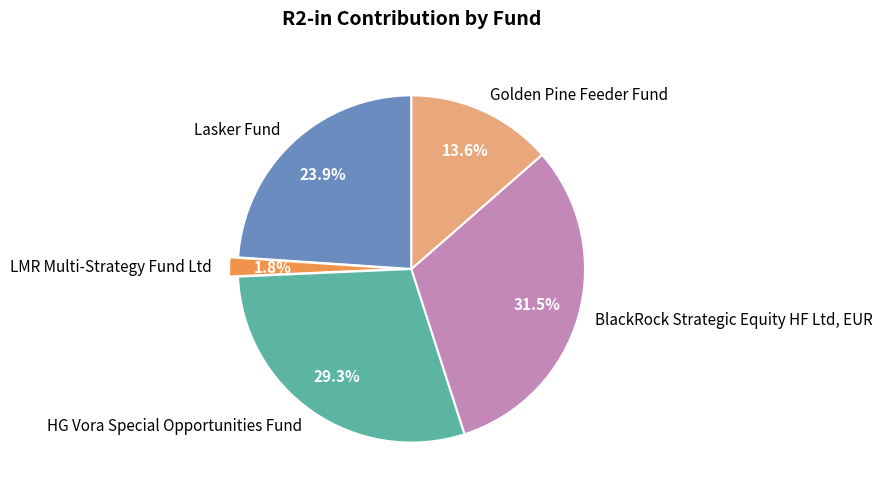

To the nearest percent, what portion does Lasker Fund represent?

24%